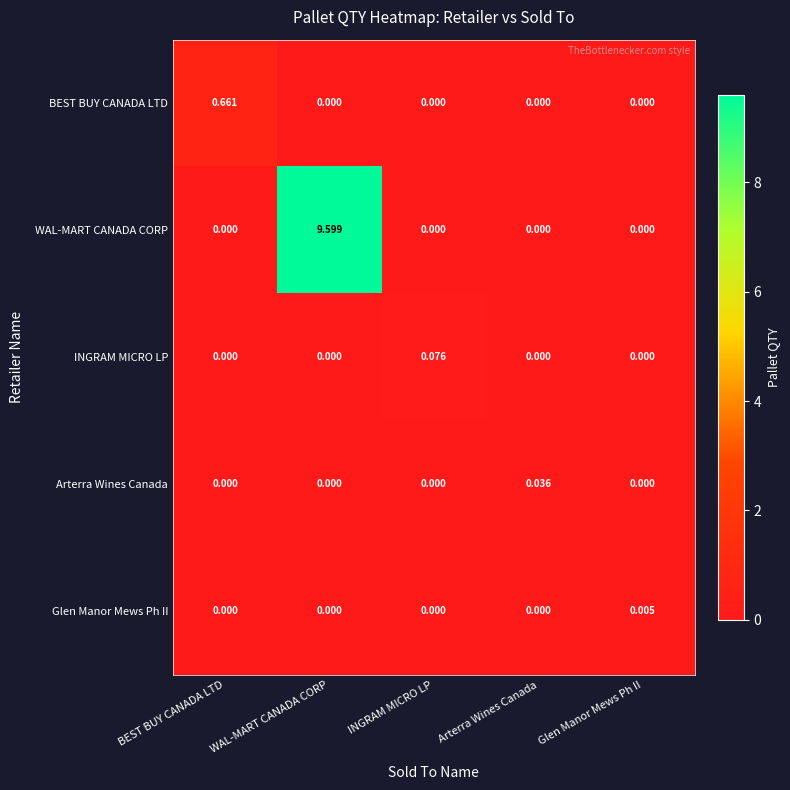

List the series in order of their peak value, lowest first.

Glen Manor Mews Ph II, Arterra Wines Canada, INGRAM MICRO LP, BEST BUY CANADA LTD, WAL-MART CANADA CORP